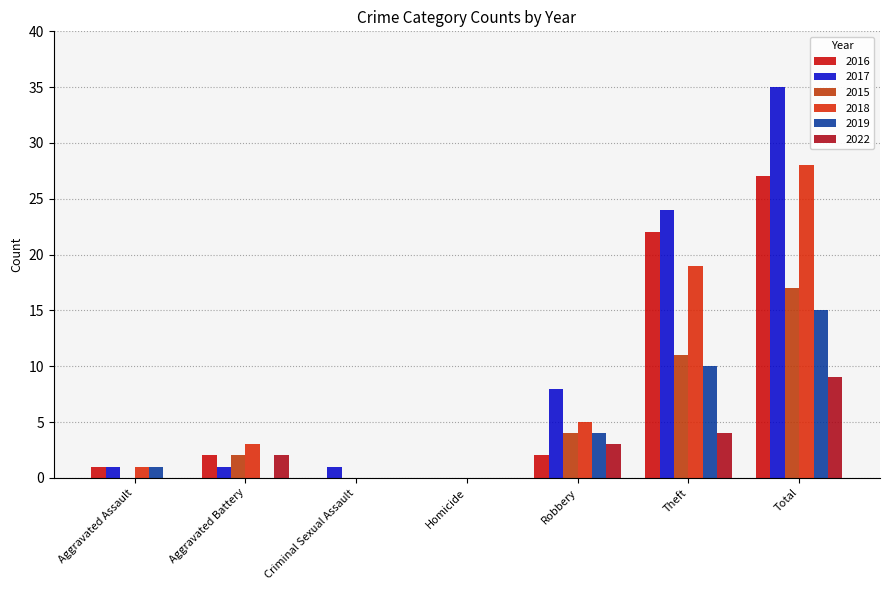

What are all the series names shown in the legend?

2016, 2017, 2015, 2018, 2019, 2022